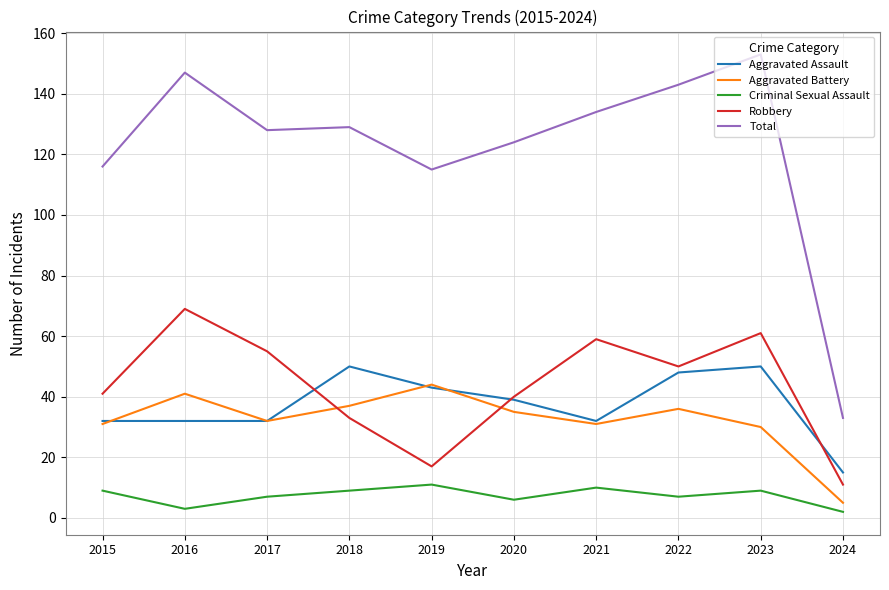

What is the sum of the Aggravated Battery values at 2017 and 2024?

37